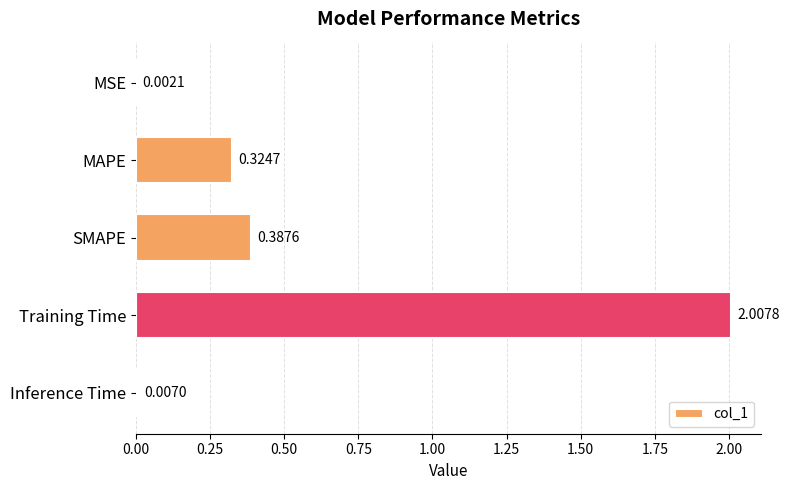

What is the sum of all values?

2.7